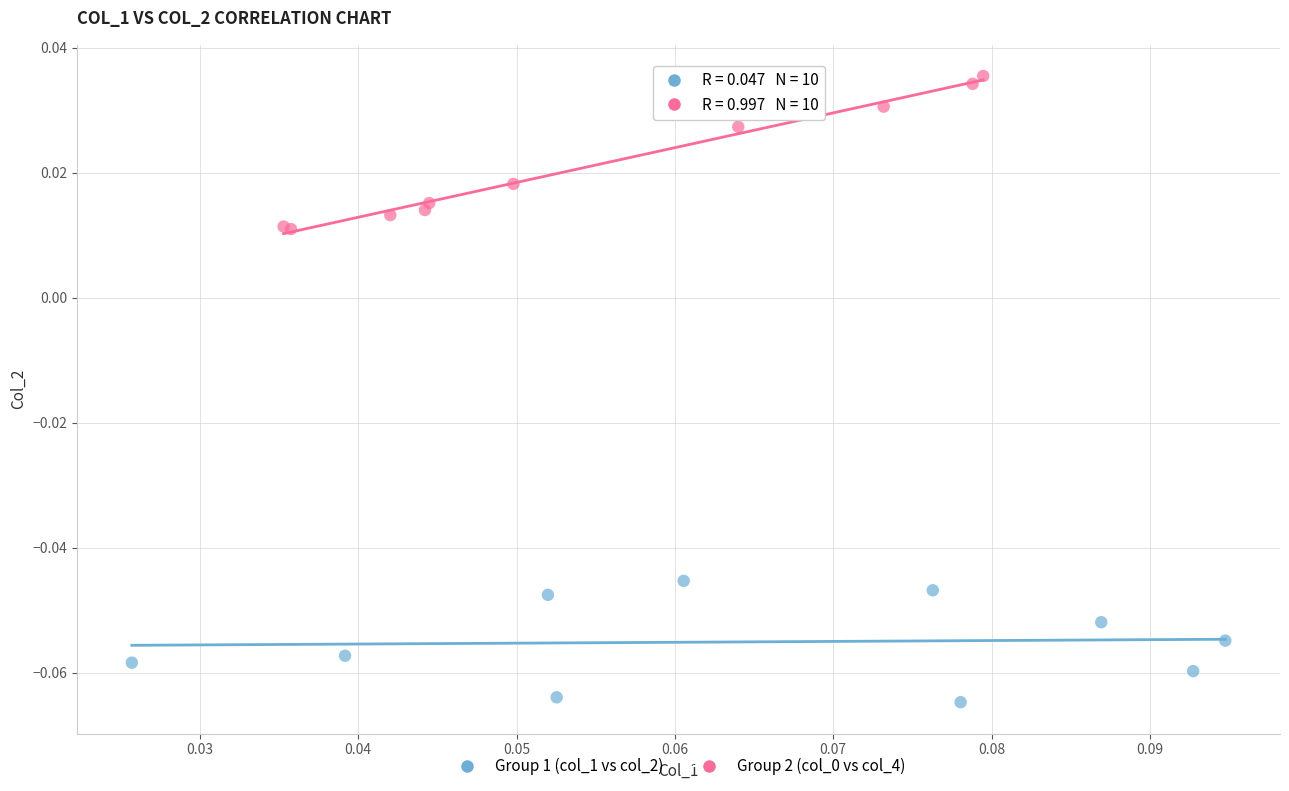

Which series contains the lowest Y value?

Group 1 (col_1 vs col_2)